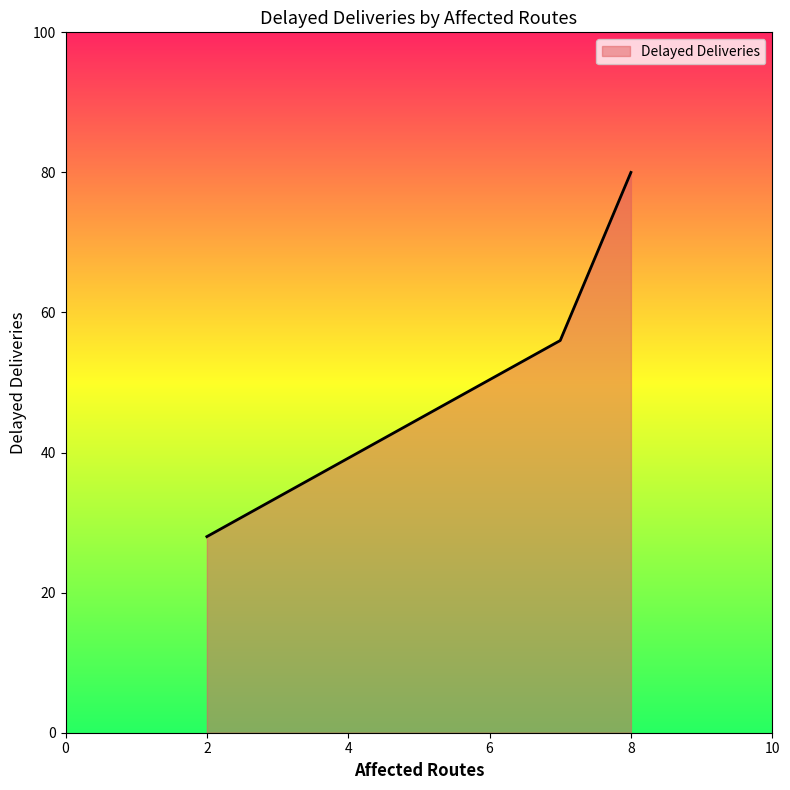

What is the minimum value shown in the chart?

28